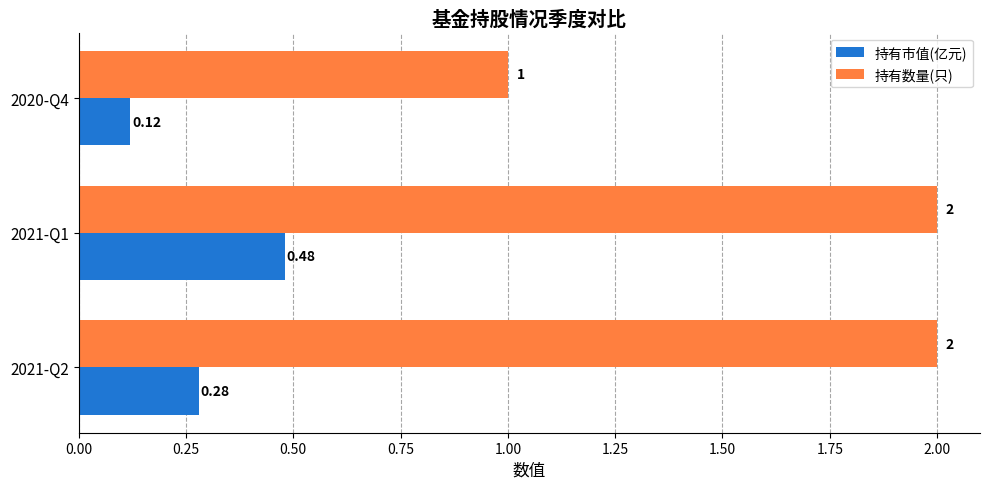

List the series in order of their overall mean, lowest first.

持有市值(亿元), 持有数量(只)